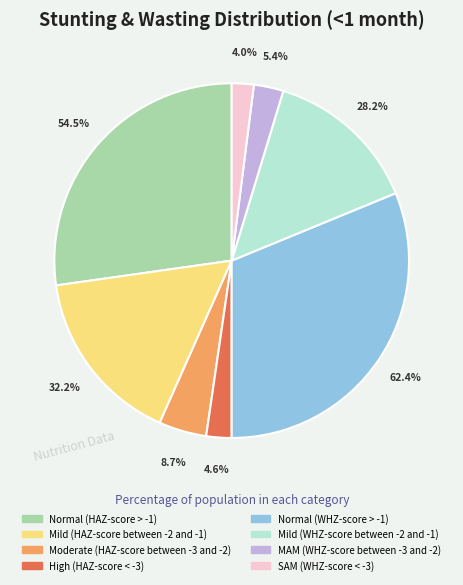

How much of the chart is everything except Normal (HAZ-score > -1)?

72.8%